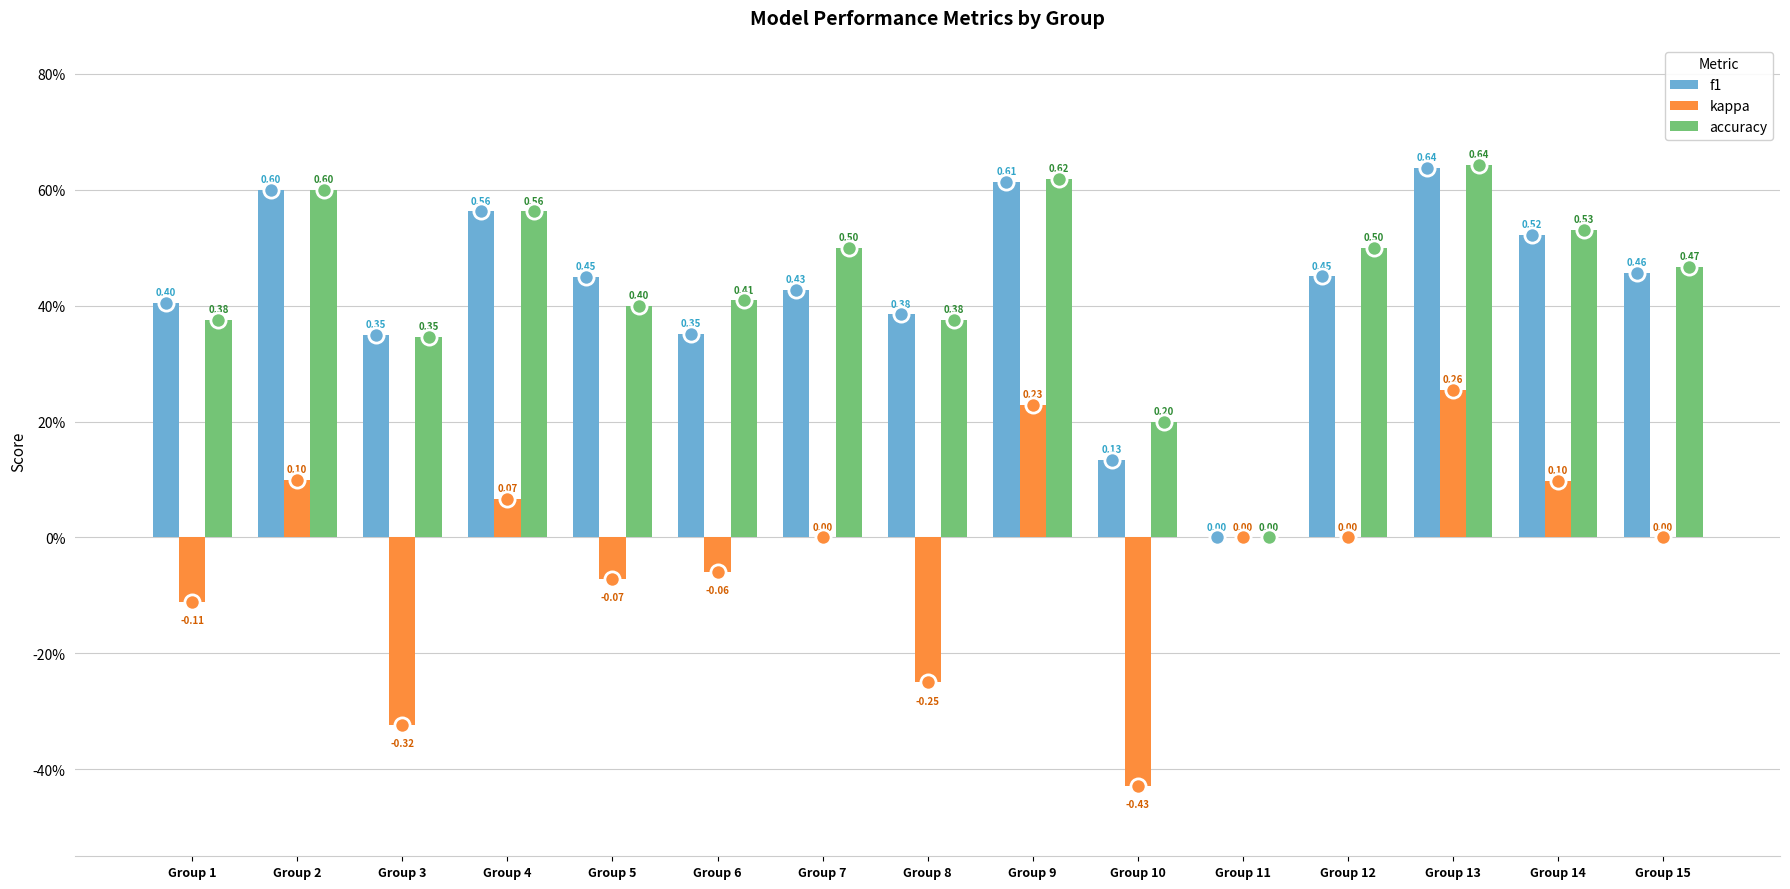

At how many categories does at least one series exceed 0?

14